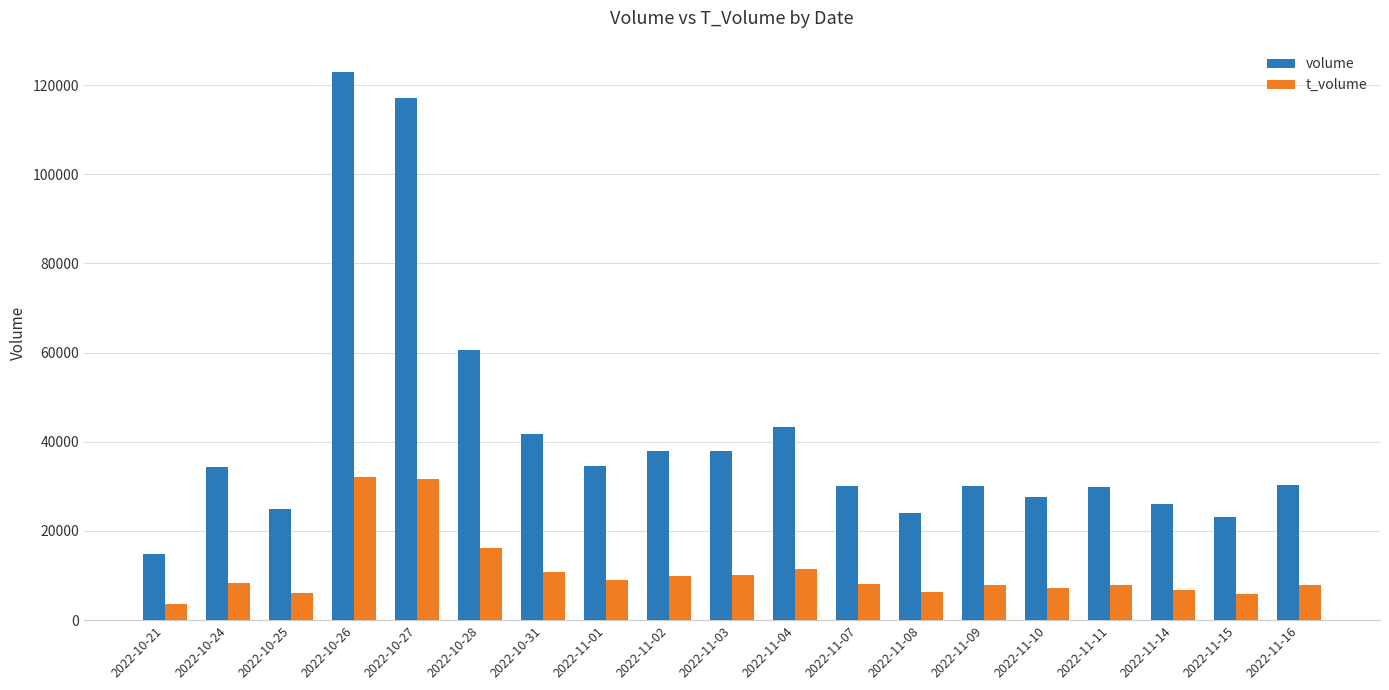

At 2022-11-07, list the series in order from smallest to largest.

t_volume, volume